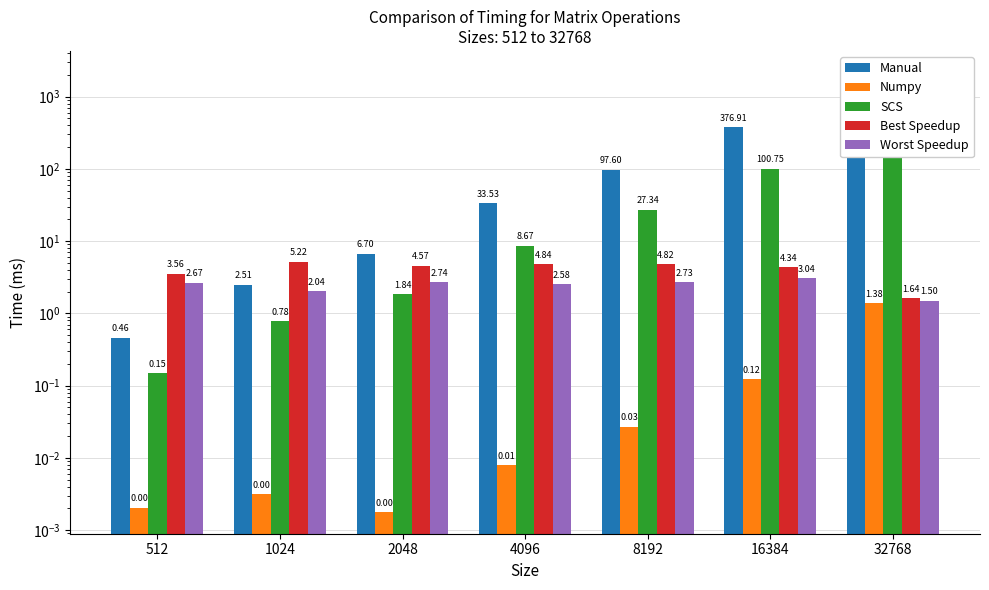

How many bars are there in total?

35